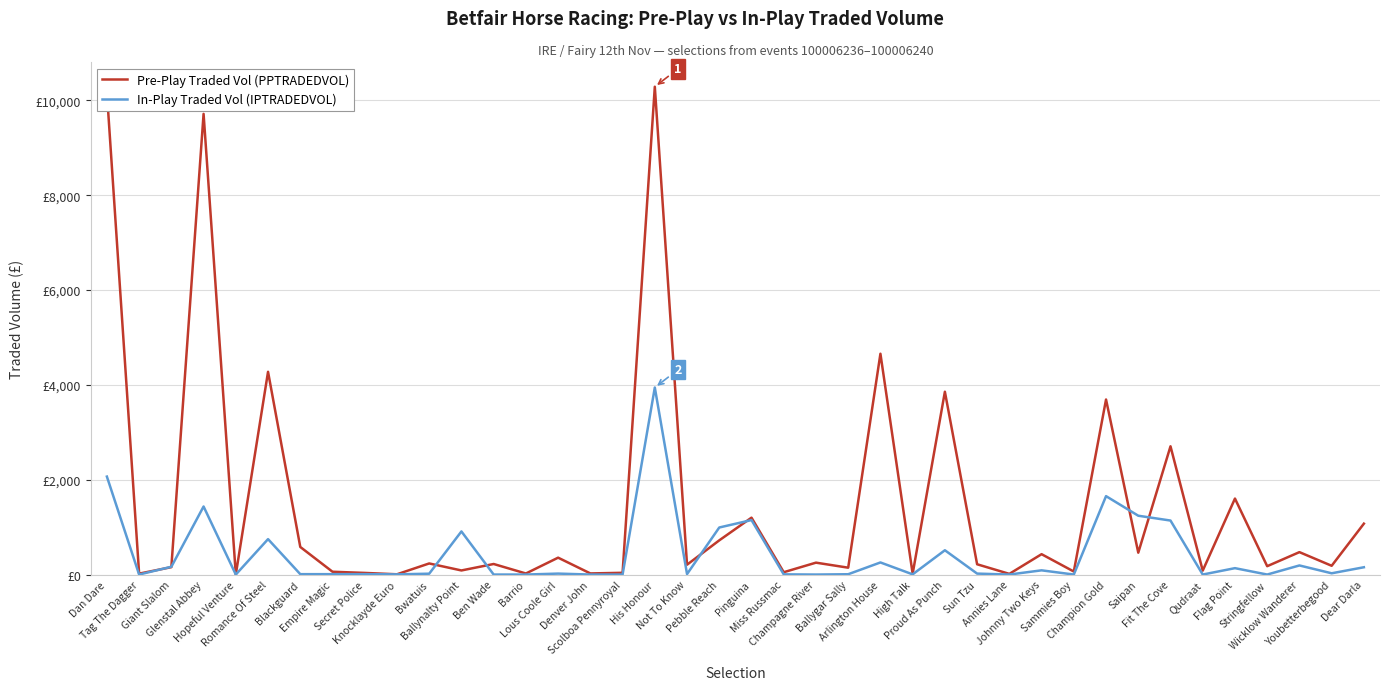

How many times do Pre-Play Traded Vol (PPTRADEDVOL) and In-Play Traded Vol (IPTRADEDVOL) cross each other?

8